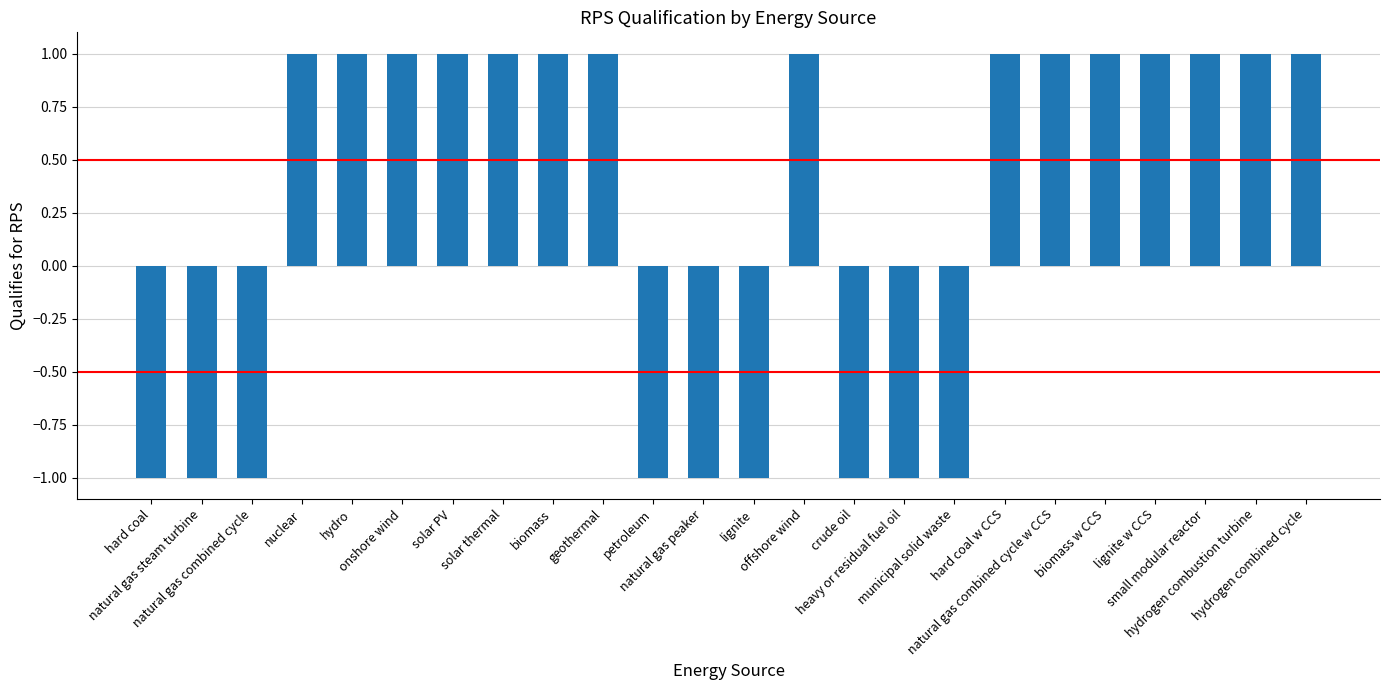

What is the maximum value shown in the chart?

1